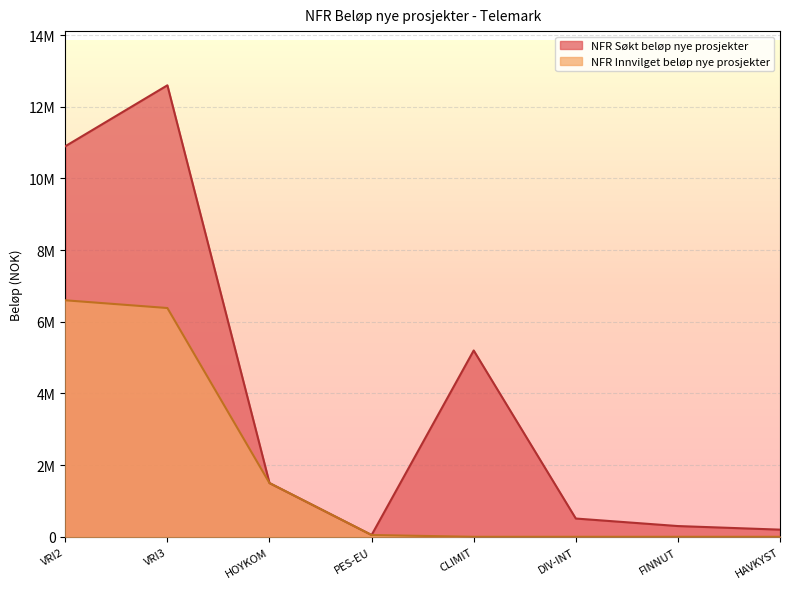

Which category has the lowest value in the NFR Søkt beløp nye prosjekter series?

PES-EU